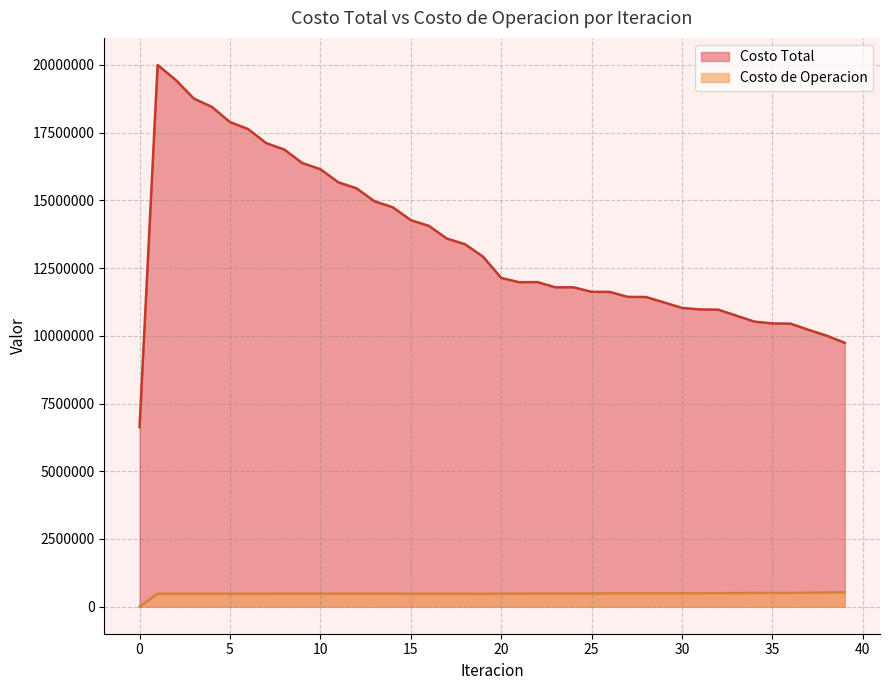

Count the number of data series in this chart.

2